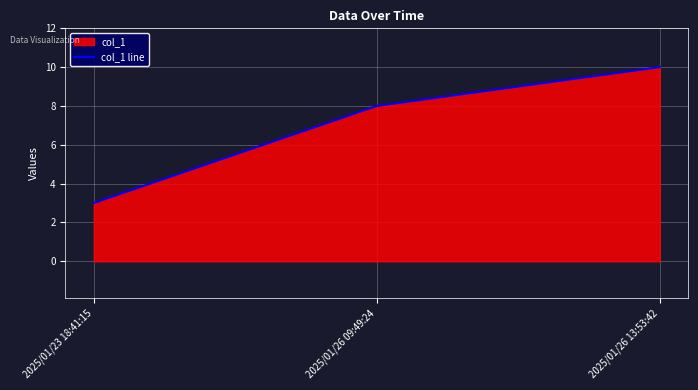

Does the chart display data point markers on the line(s)?

No